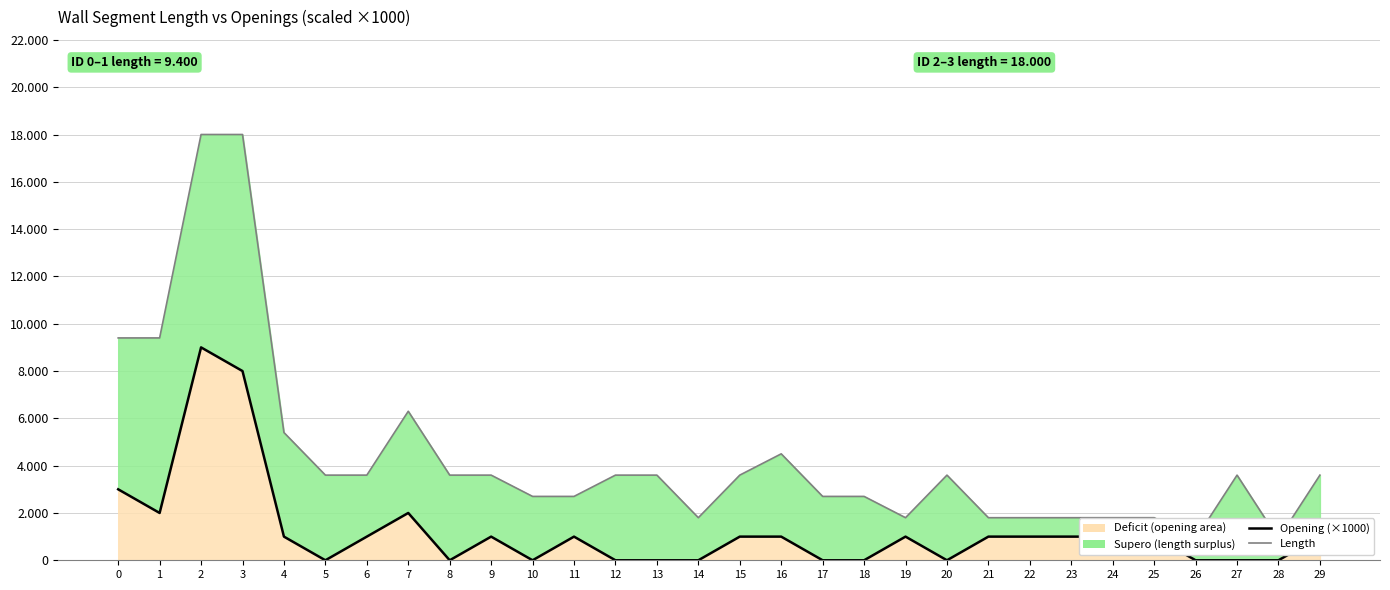

Reading left to right, what are all the values shown in this chart?

length: 9400	9400	18000	18000	5400	3600	3600	6300	3600	3600	2700	2700	3600	3600	1800	3600	4500	2700	2700	1800	3600	1800	1800	1800	1800	1800	900	3600	900	3600
opening (×1000): 3000	2000	9000	8000	1000	0	1000	2000	0	1000	0	1000	0	0	0	1000	1000	0	0	1000	0	1000	1000	1000	1000	1000	0	0	0	1000